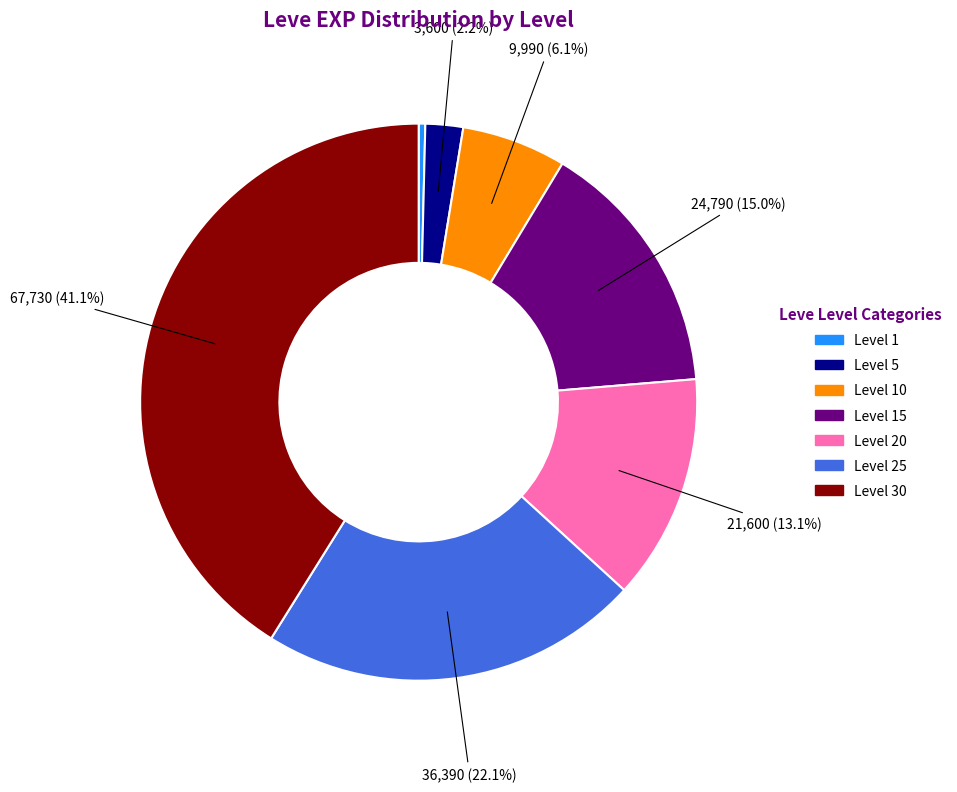

Is there any slice that represents more than half of the pie?

No